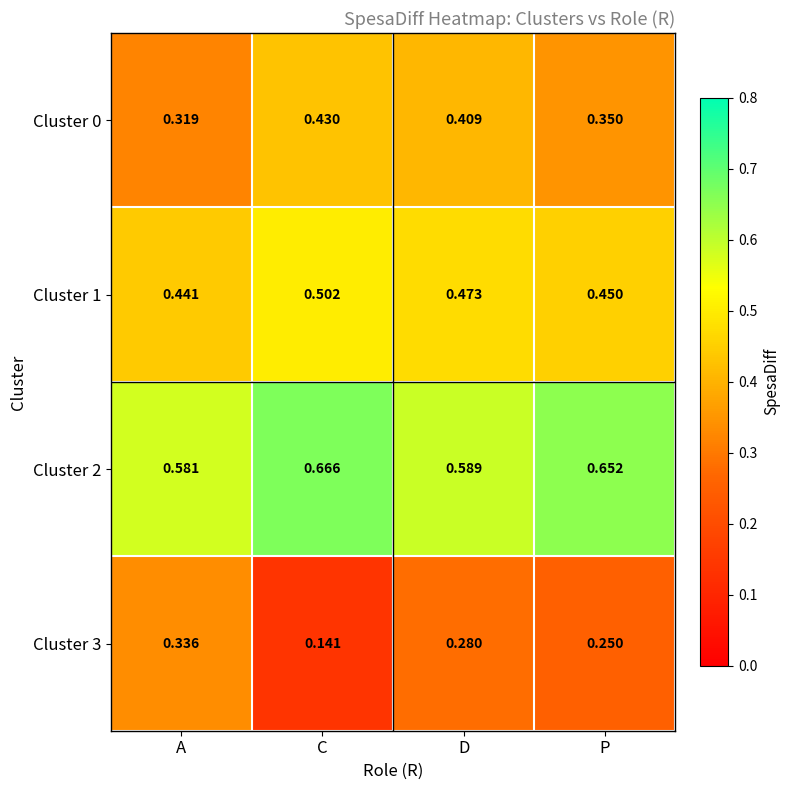

Rank the series at D from highest to lowest value.

Cluster 2, Cluster 1, Cluster 0, Cluster 3